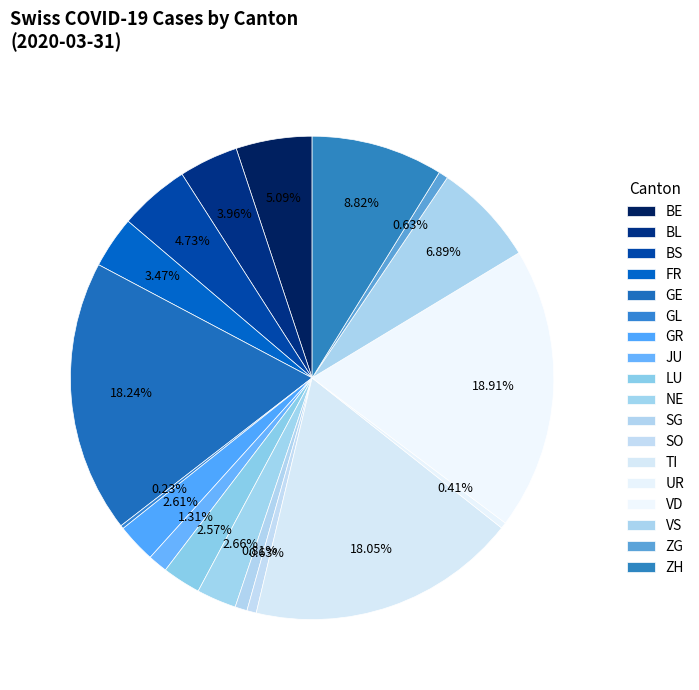

The GE slice represents 1% of the pie. True or false?

False